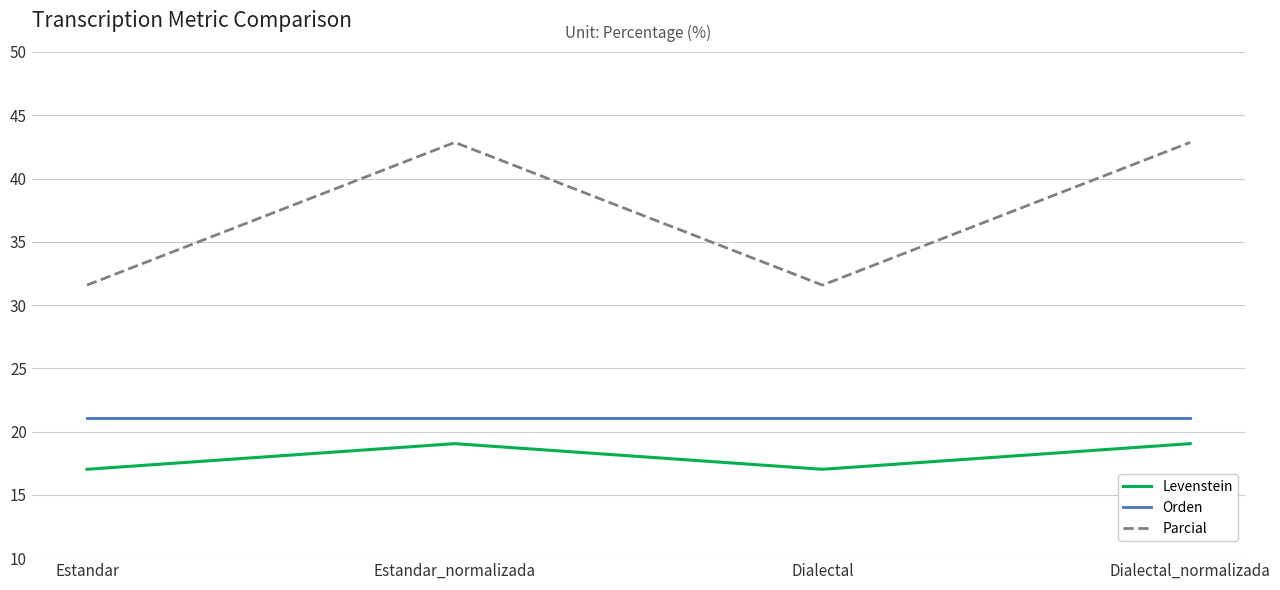

How many values in the Parcial series are below 42?

2